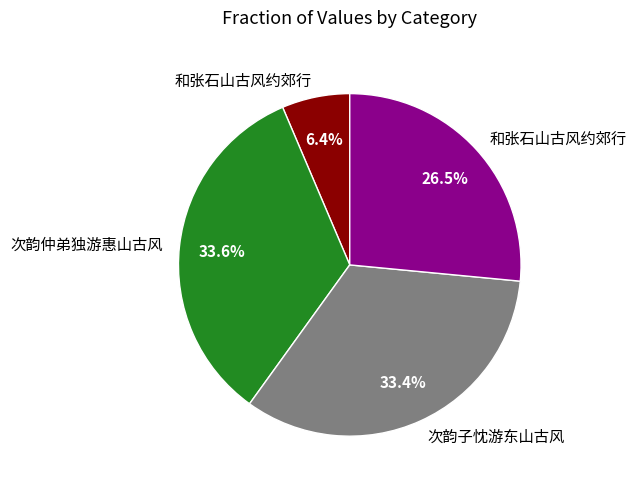

Is there any slice that represents more than half of the pie?

No